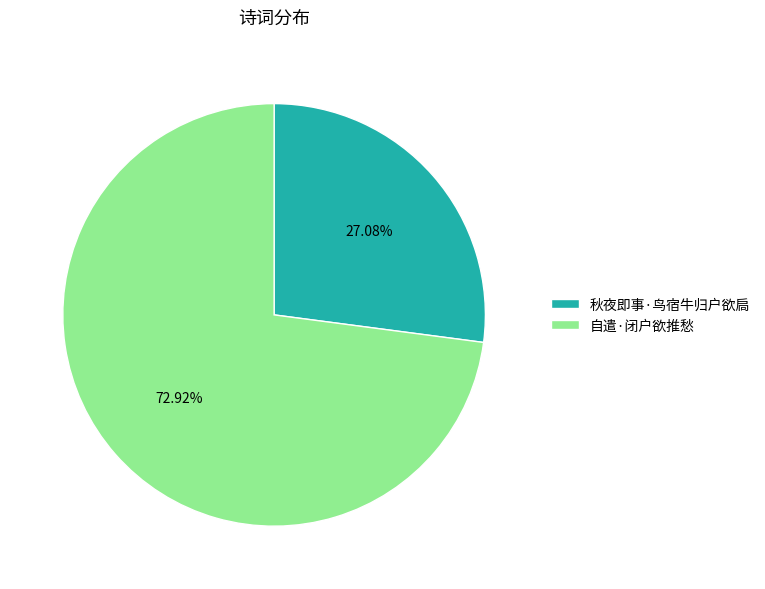

To the nearest percent, what is the difference between the 自遣·闭户欲推愁 and 秋夜即事·鸟宿牛归户欲扃 slice percentages?

46%